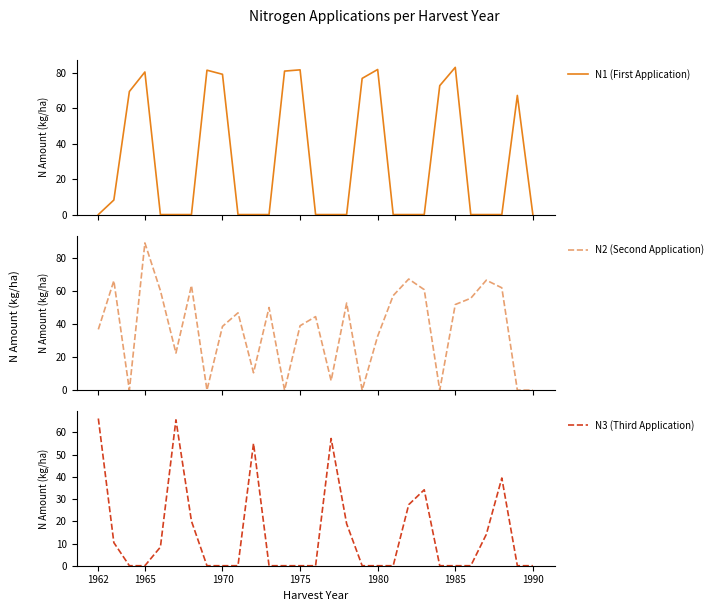

Rank the series by their average value, from lowest to highest.

N3 (Third Application), N1 (First Application), N2 (Second Application)